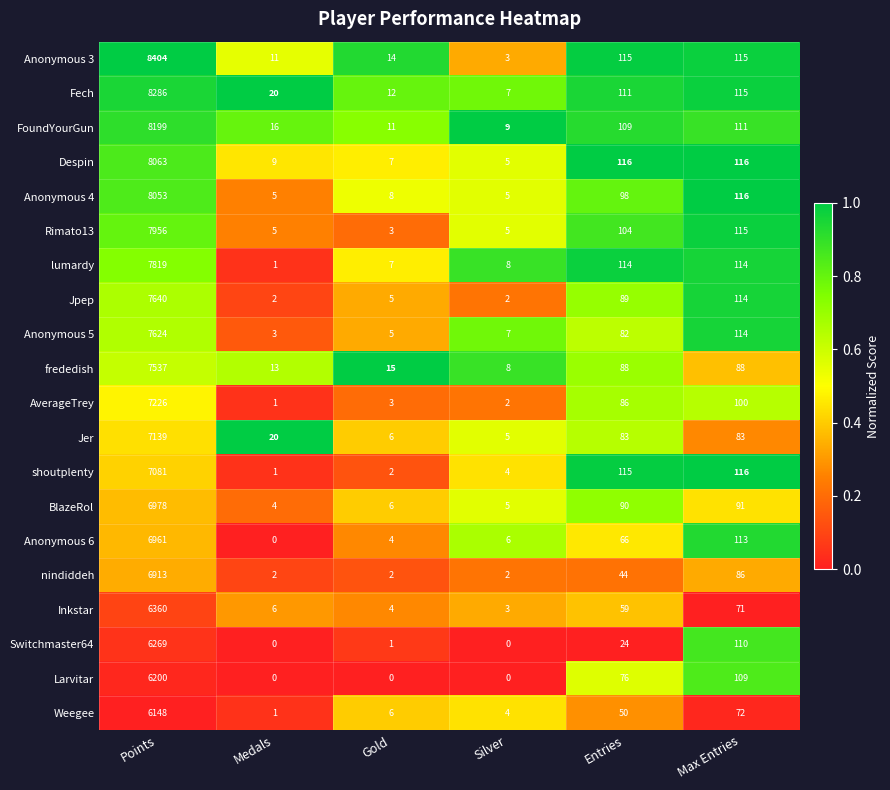

What is the difference between the maximum and second lowest values in the Anonymous 3 series?

8393